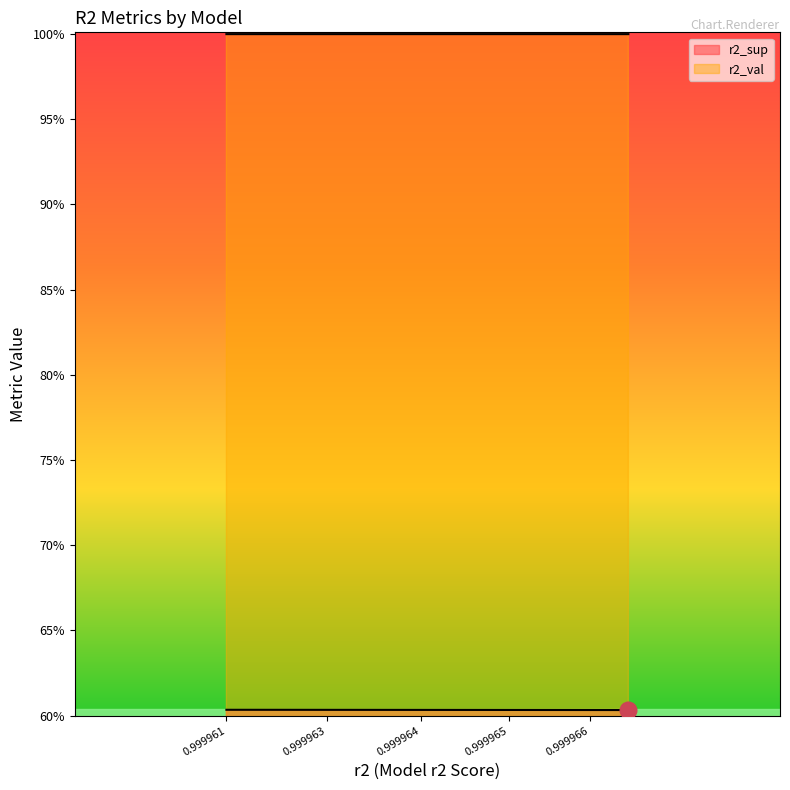

How many lines are shown in the chart?

1